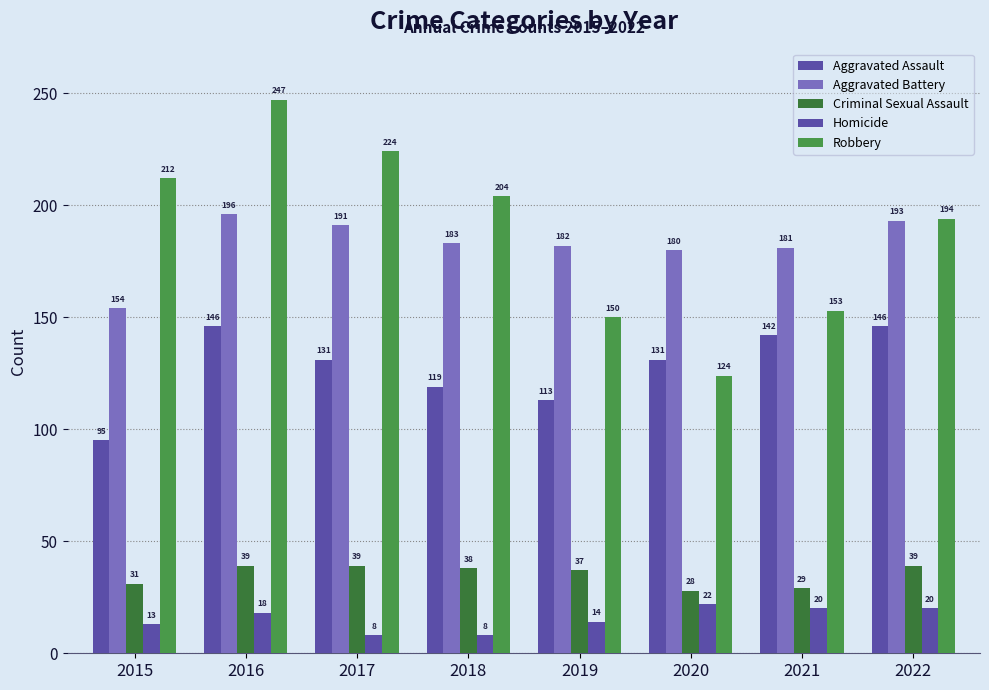

How many values in the Aggravated Assault series are below 131?

3